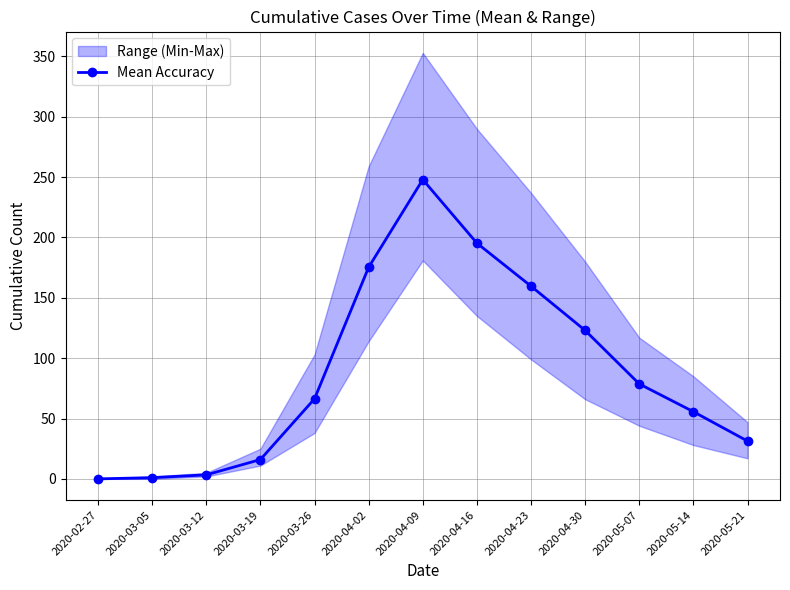

List the labels in order of value, smallest first.

2020-02-27, 2020-03-05, 2020-03-12, 2020-03-19, 2020-05-21, 2020-05-14, 2020-03-26, 2020-05-07, 2020-04-30, 2020-04-23, 2020-04-02, 2020-04-16, 2020-04-09